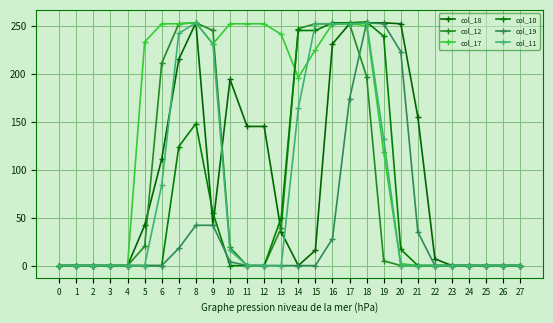

The col_10 series shows -112 at 11. True or false?

False